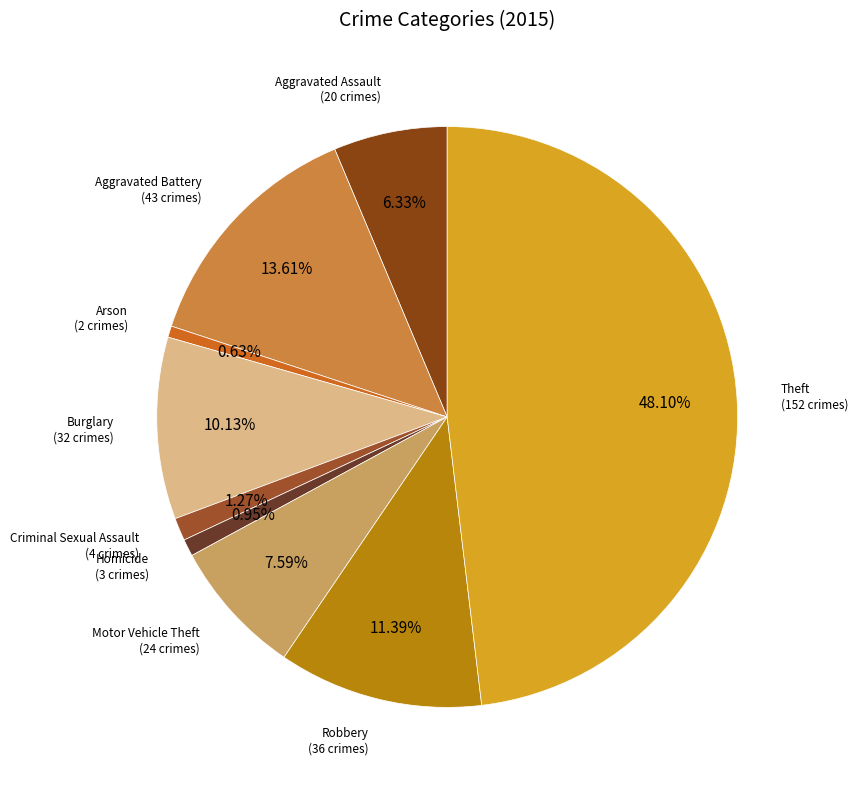

Which category has the biggest portion of the pie?

Theft